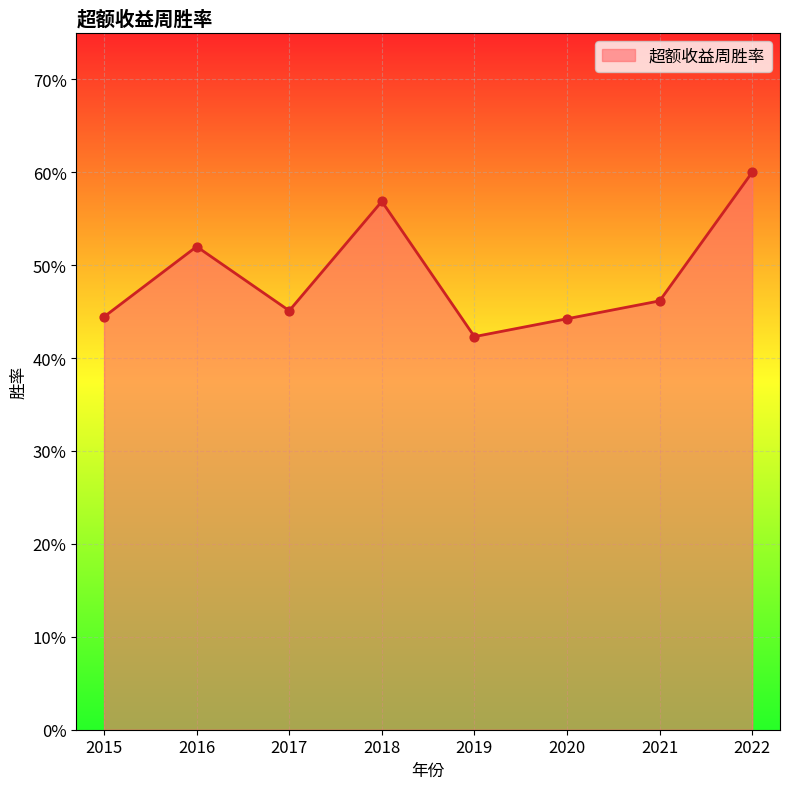

Between 2021 and 2020, which is larger?

2021